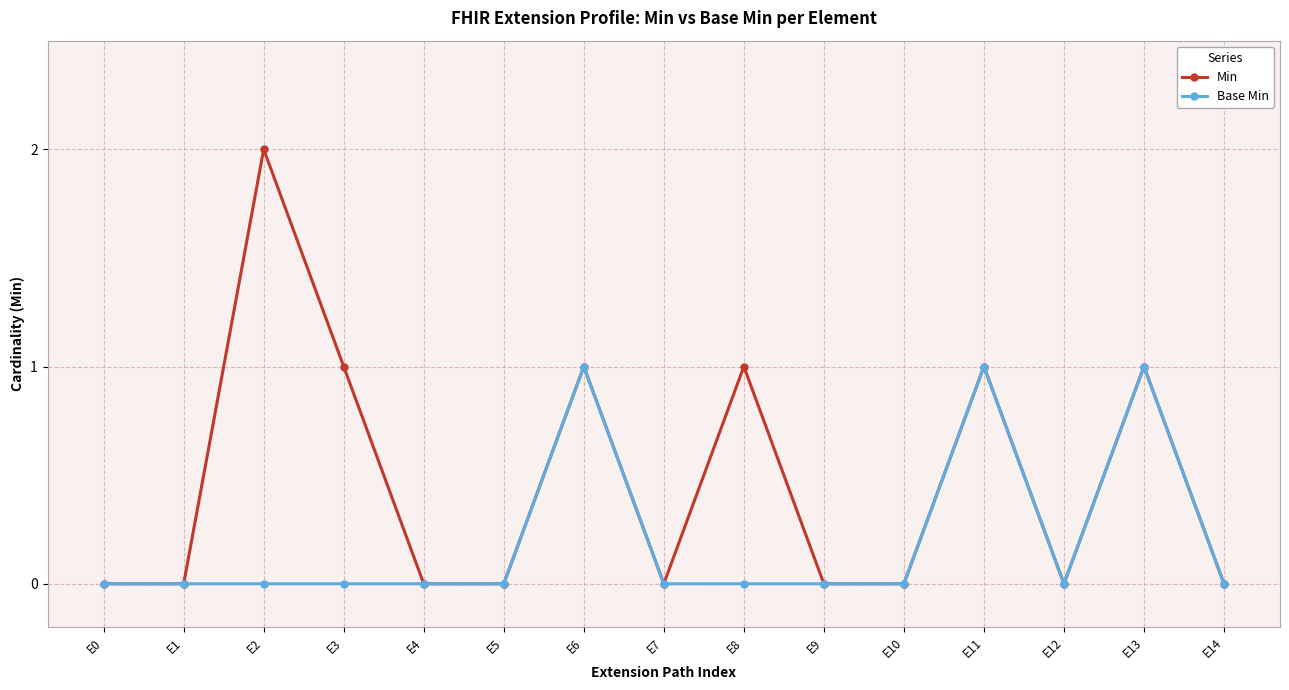

The Base Min series shows 0 at E14. True or false?

True